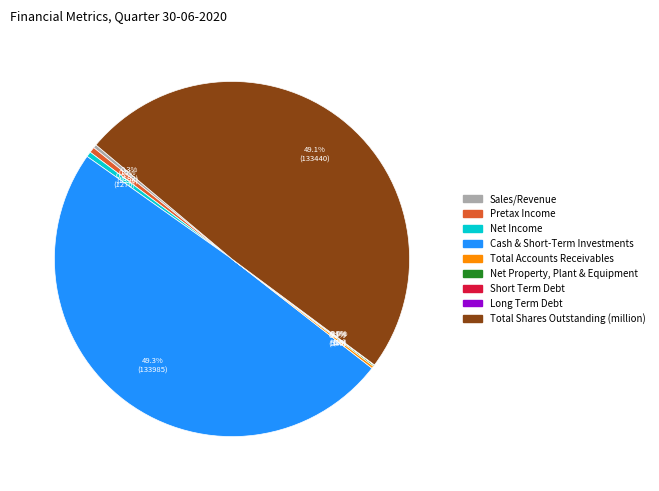

Is Pretax Income the majority of the pie?

No